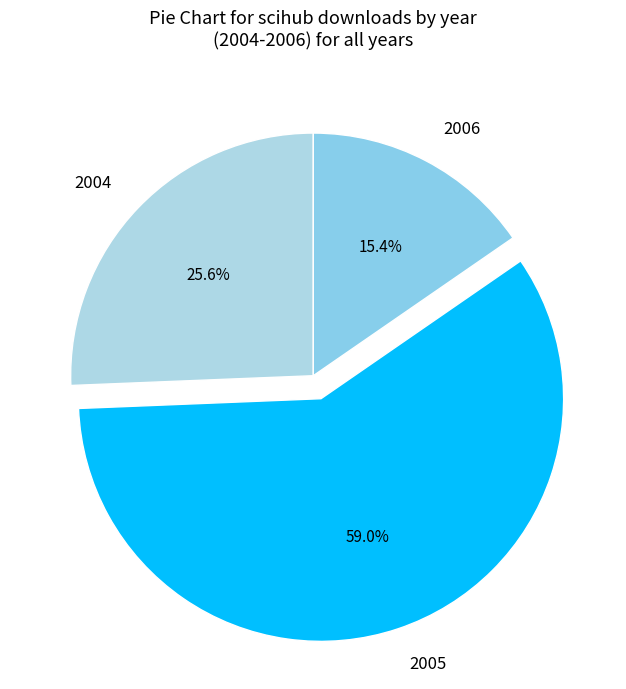

Between 2005 and 2006, which is larger?

2005